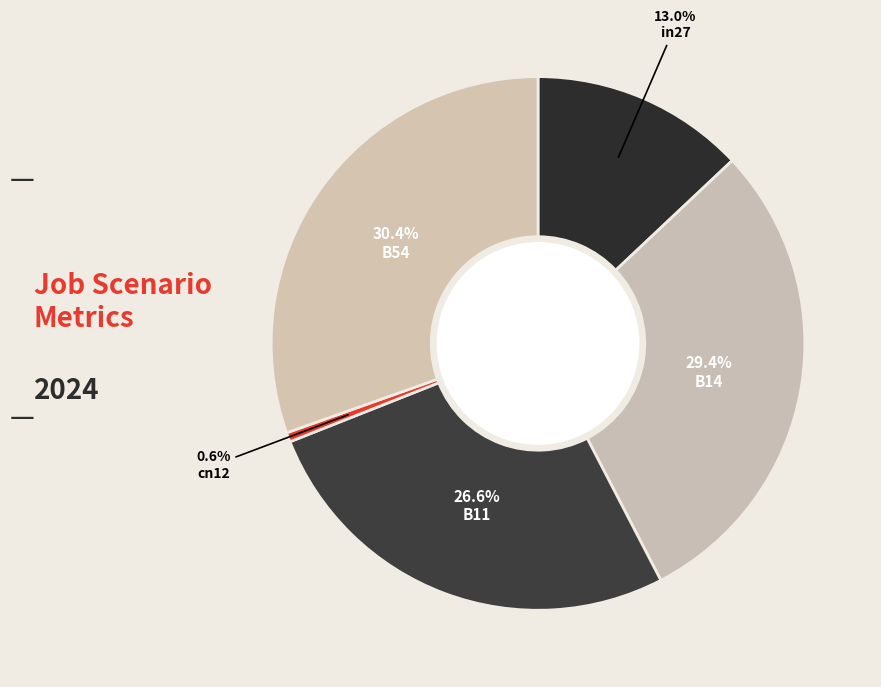

Which has a higher value, cn12 or B11?

B11